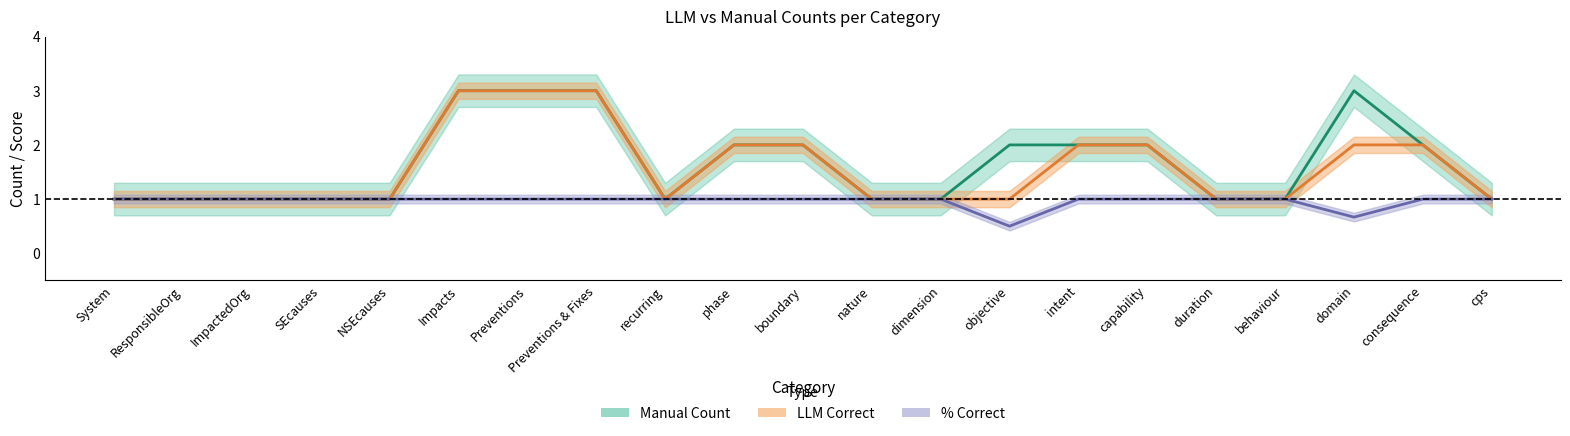

What is the sum of the Manual Count values at System and ResponsibleOrg?

2.0